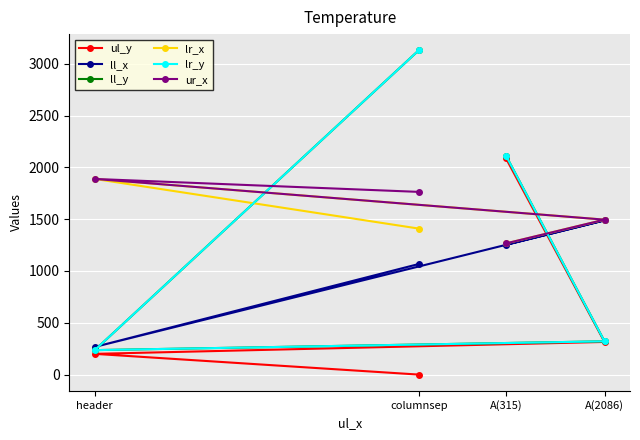

True or false: ul_y and lr_y cross at least once.

False